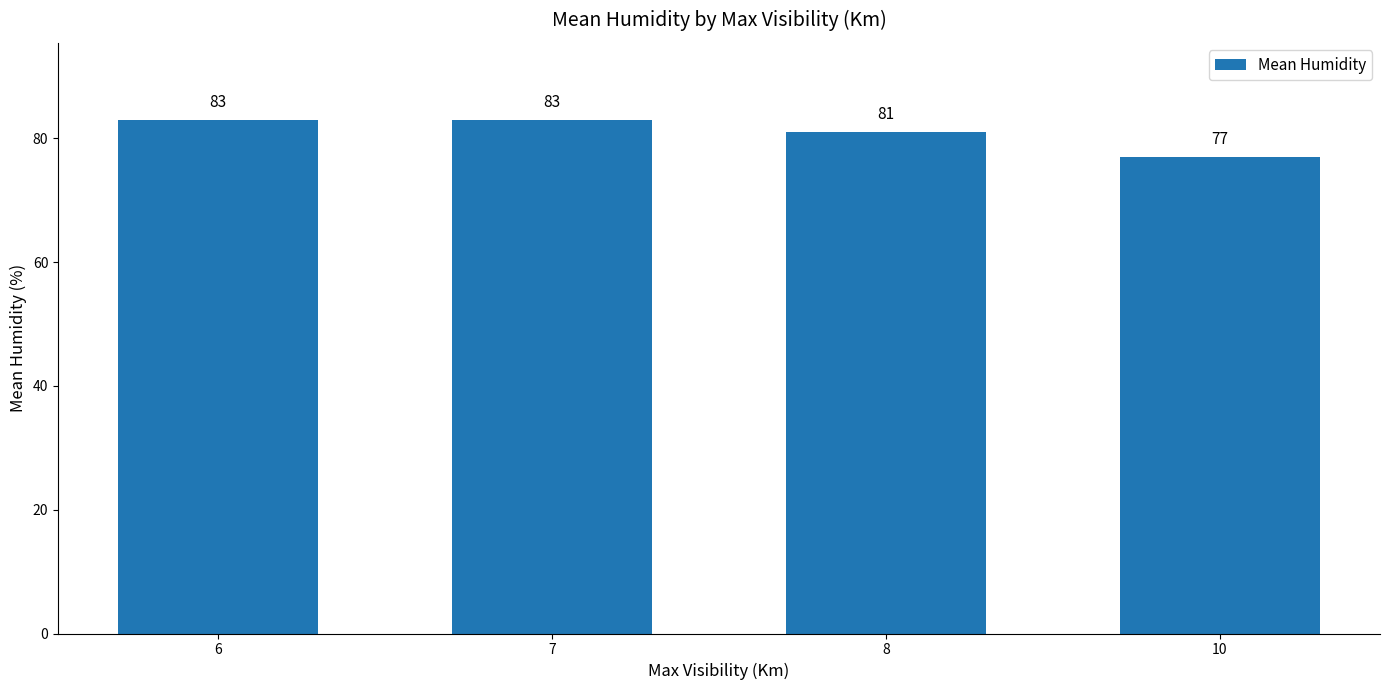

What is the value of the 2nd bar from the left?

83